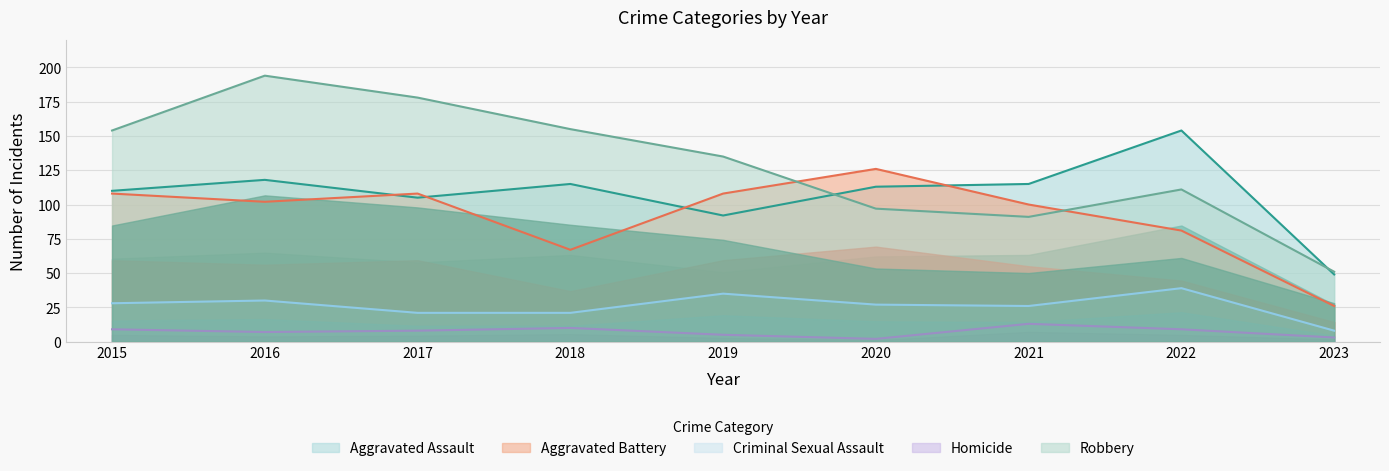

What is the sum of the Aggravated Assault values at 2018 and 2019?

207